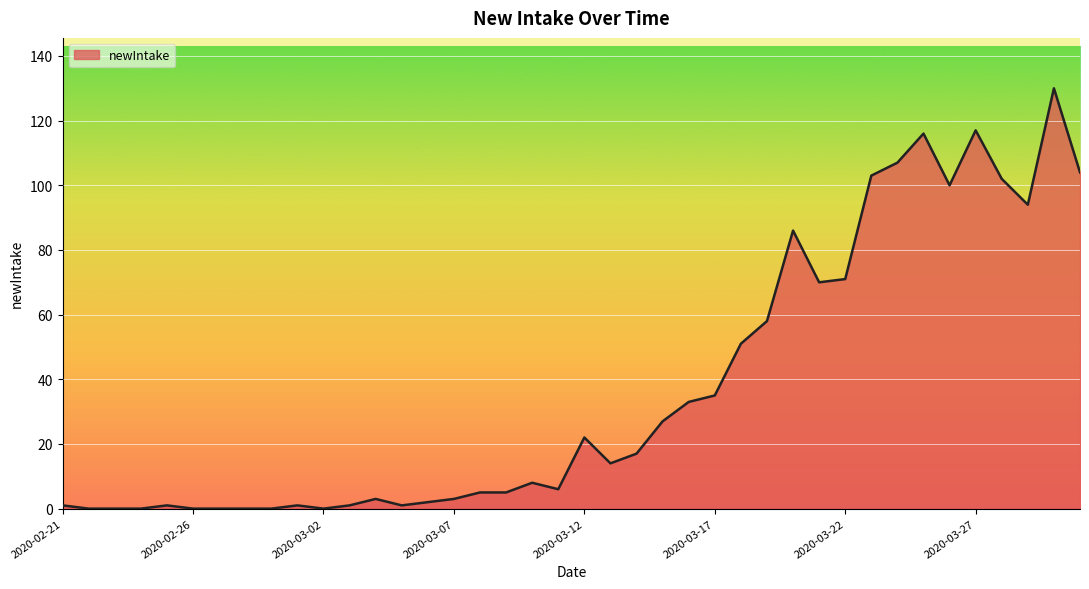

What is the maximum value shown in the chart?

130